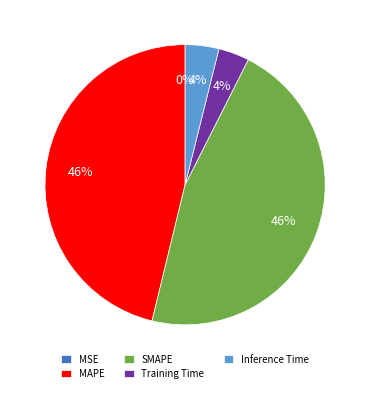

To the nearest percent, what is the difference between the largest and smallest slice percentages?

46%